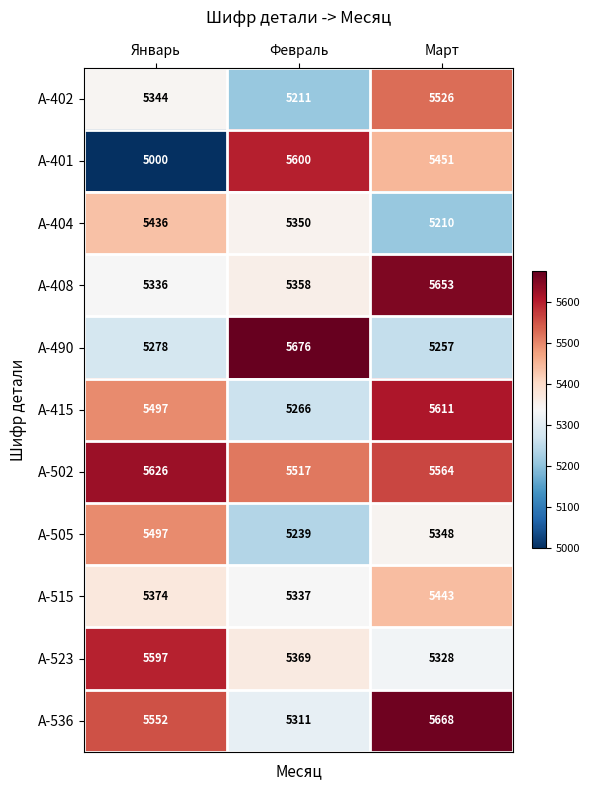

What is the sum of the A-408 values at Февраль and Март?

11011